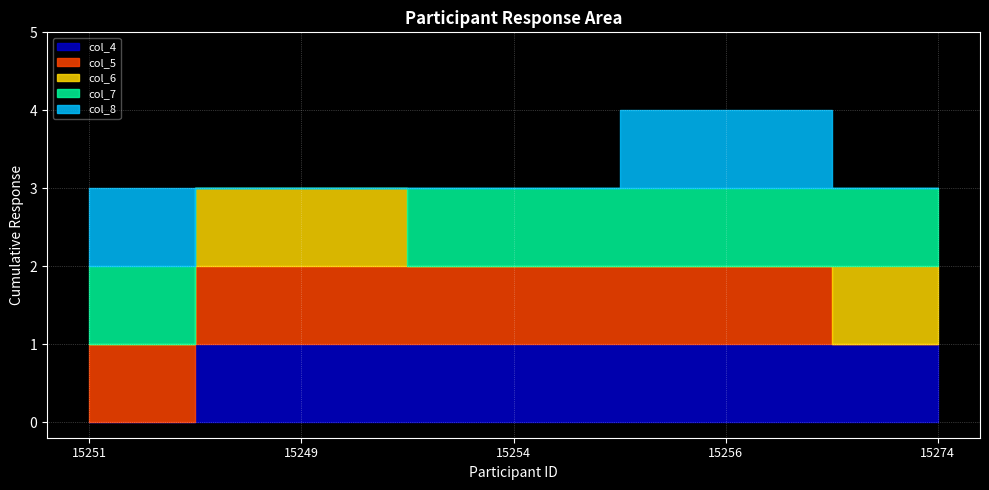

Reading right to left, extract all data points from this chart.

col_4: 1	1	1	1	0
col_5: 0	1	1	1	1
col_6: 1	0	0	1	0
col_7: 1	1	1	0	1
col_8: 0	1	0	0	1